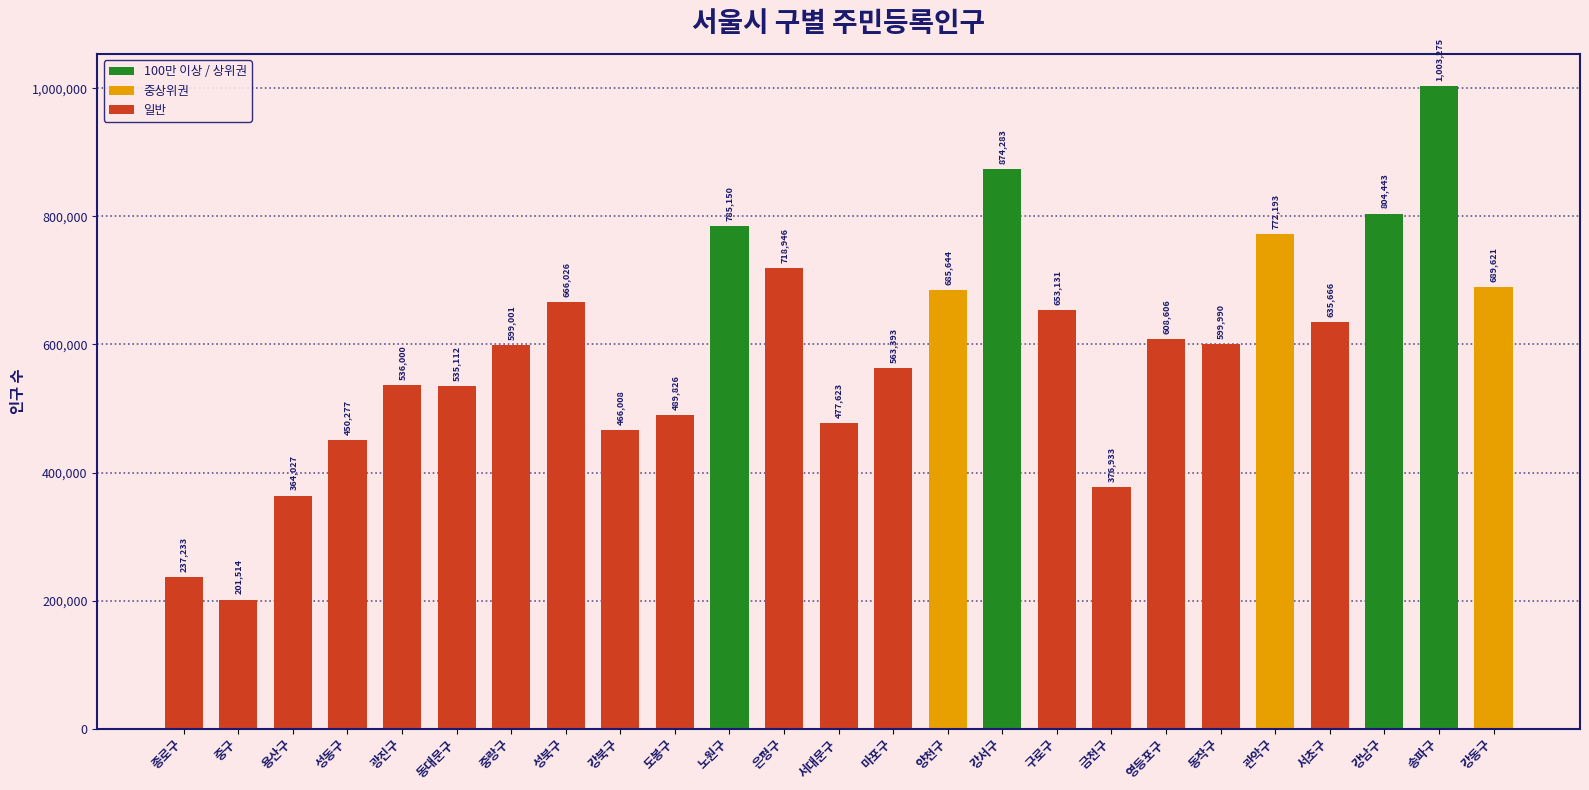

What is the change in value from 서대문구 to 동작구?

+122367